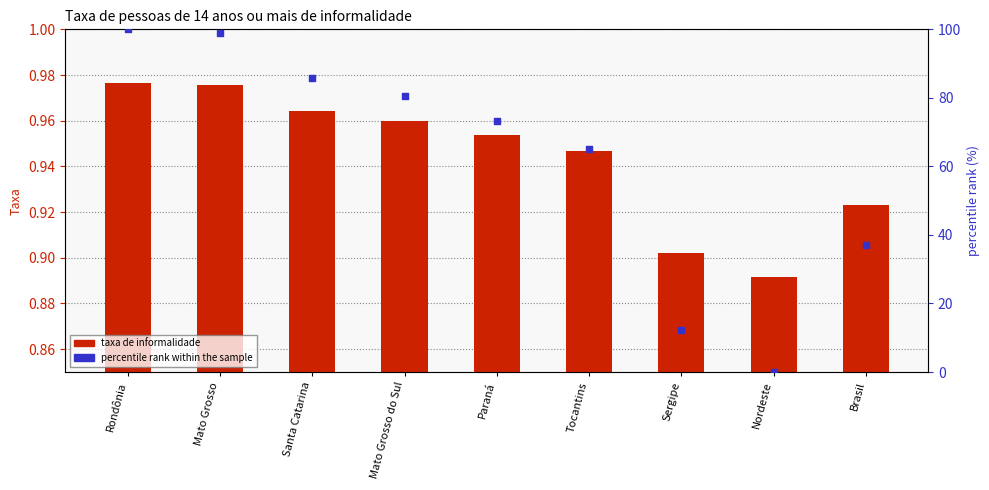

Which series reaches the minimum Y coordinate?

percentile rank within the sample